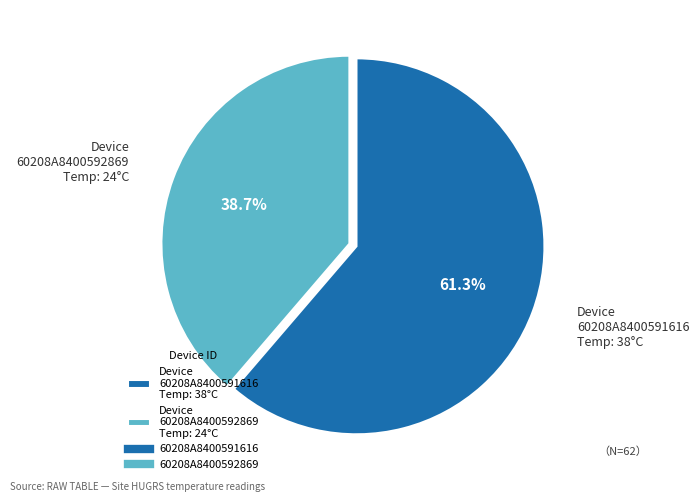

What is the total percentage of Device 60208A8400591616 Temp: 38°C and Device 60208A8400592869 Temp: 24°C?

100.0%